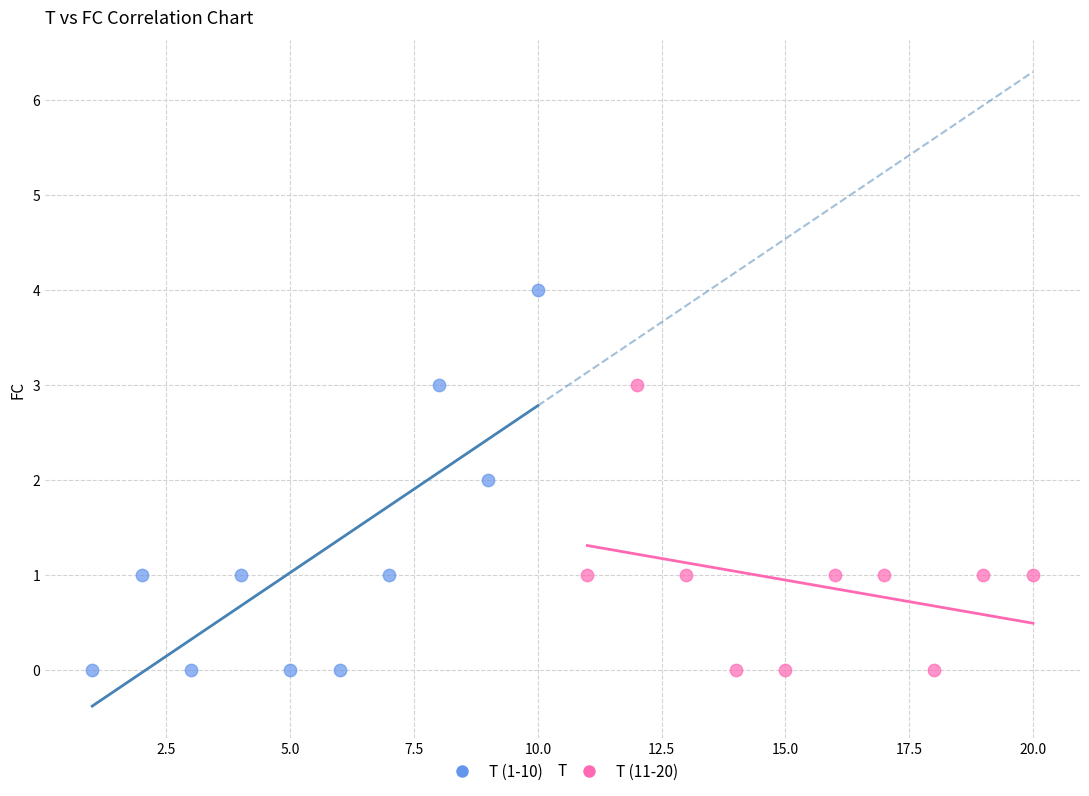

Which series reaches the maximum Y coordinate?

T (1-10)